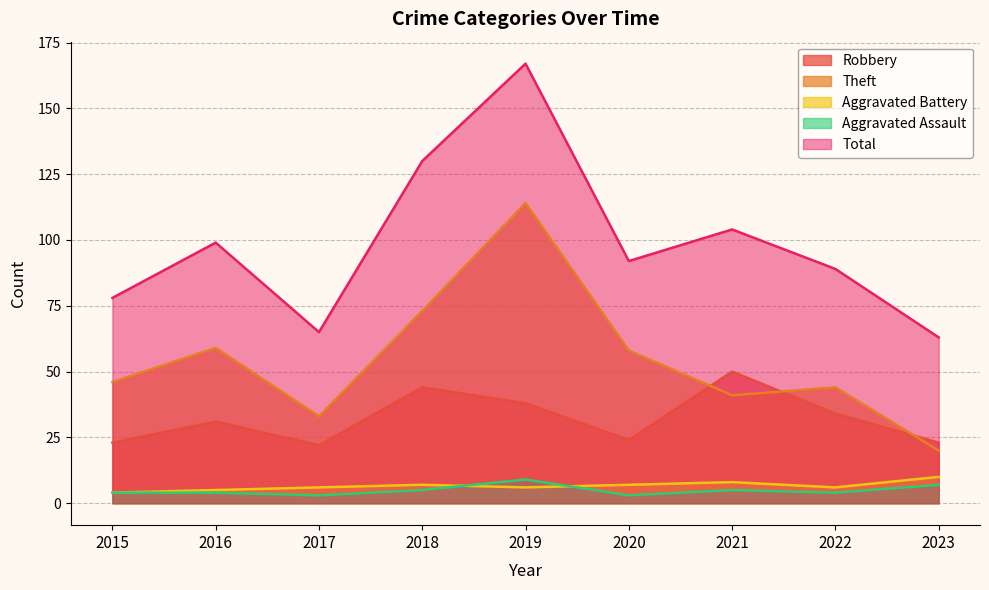

At which label is Total closest to 115?

2021